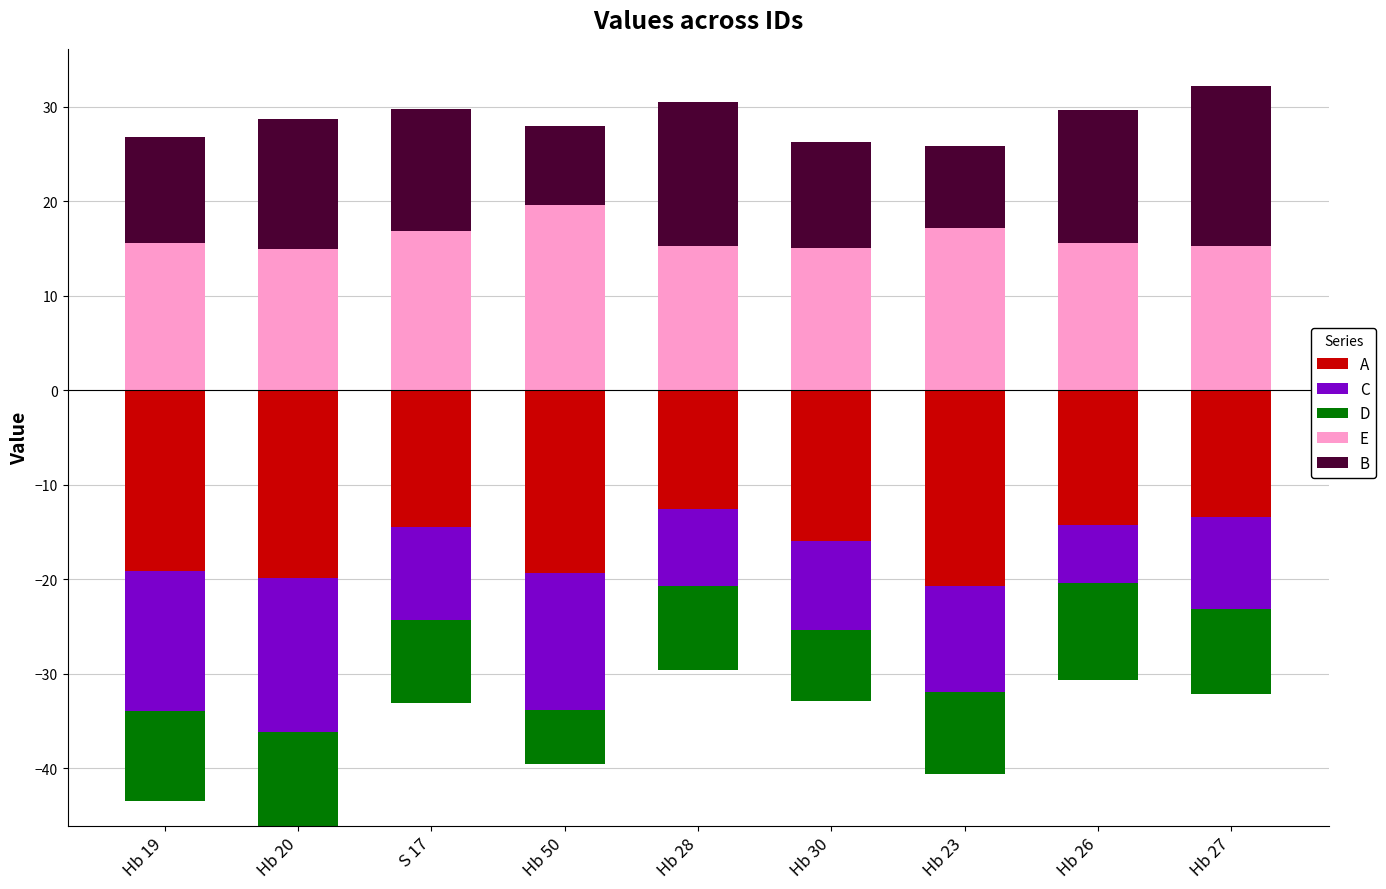

What position from the right is Hb 50?

6